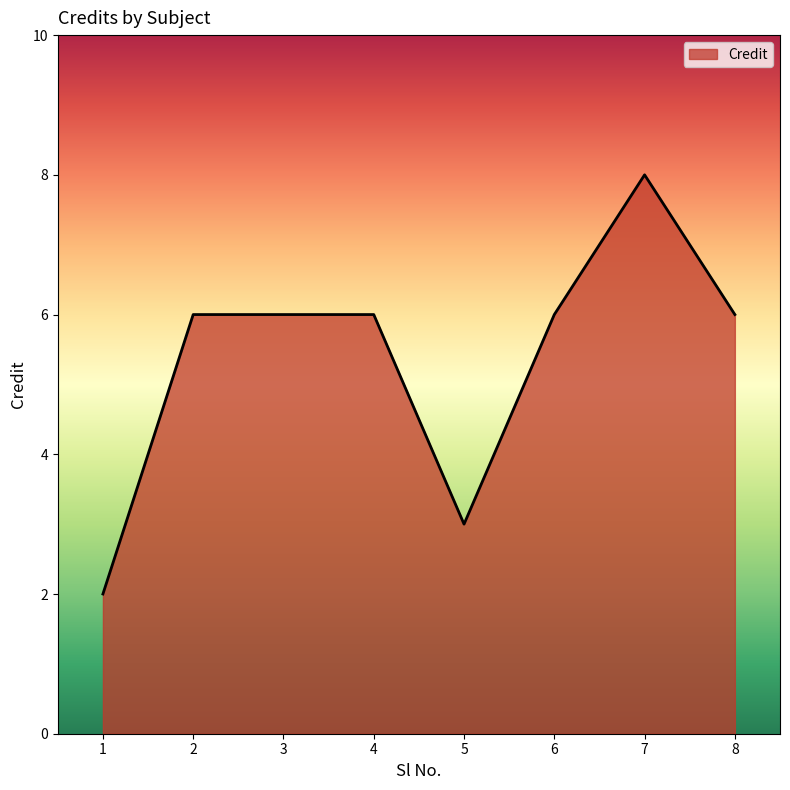

What is the approximate value at 1?

2